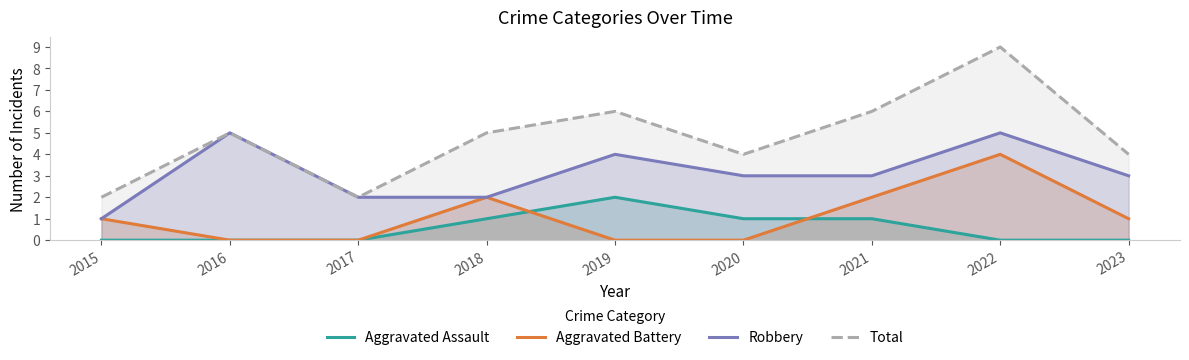

At which category does Aggravated Battery reach its first local peak?

2018